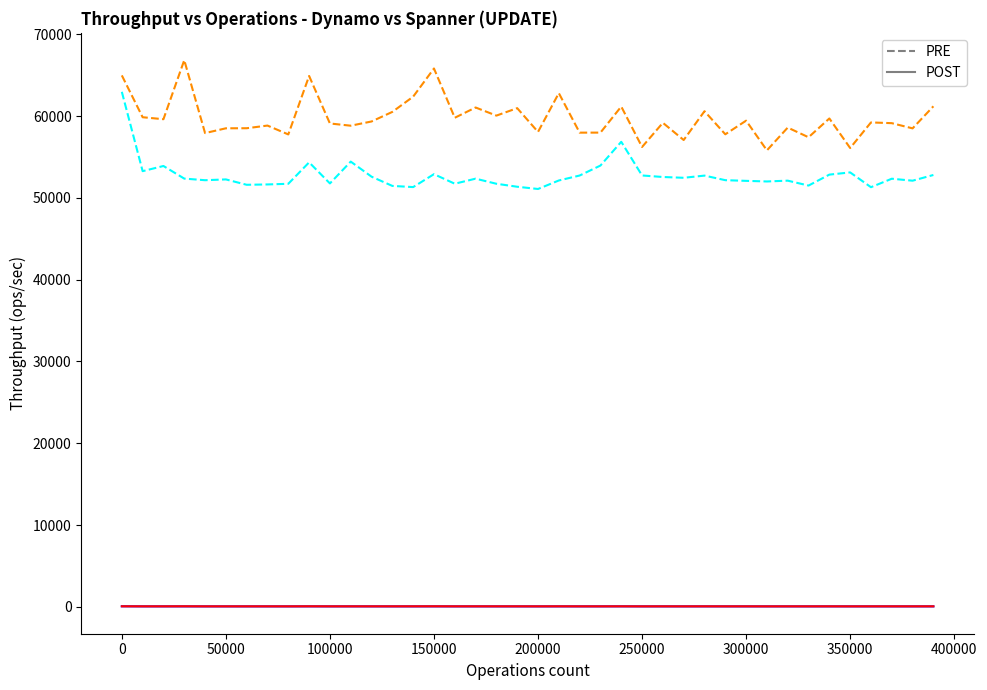

What is the maximum value shown in the chart?

66834.8